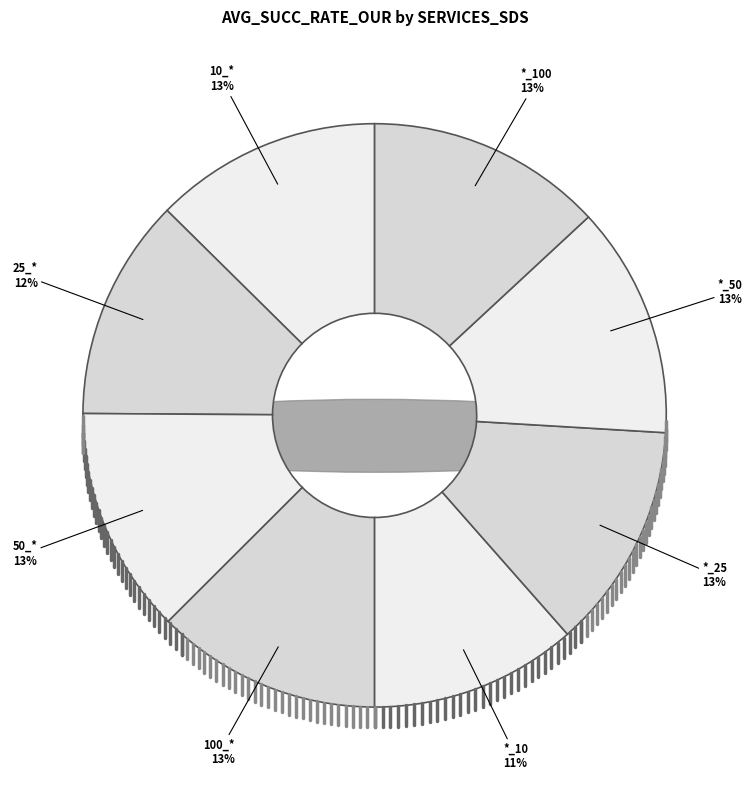

What is the change in value from 25_* to *_100?

+0.1